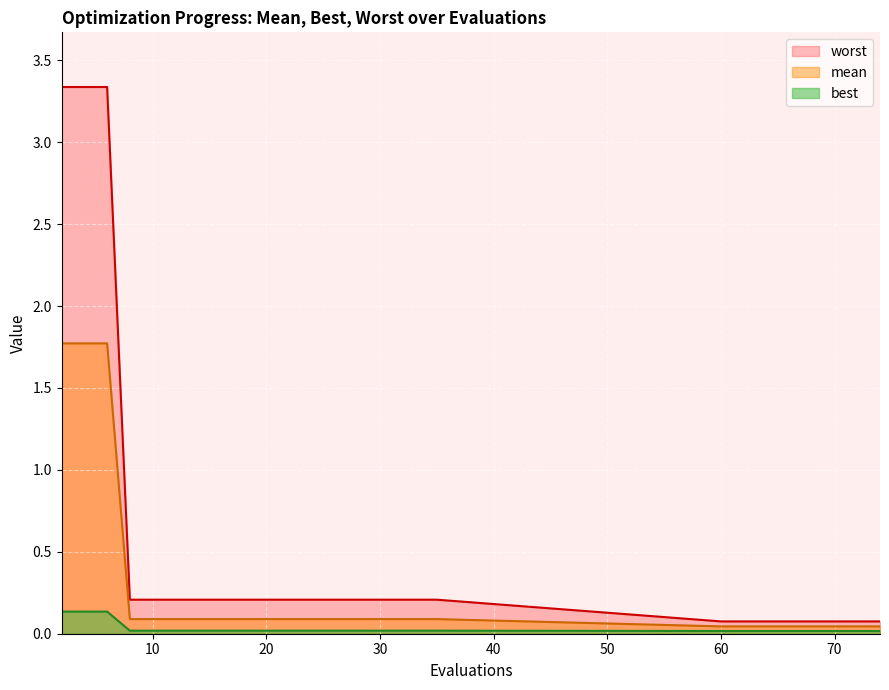

Between 18 and 25, which series saw the biggest shift?

mean